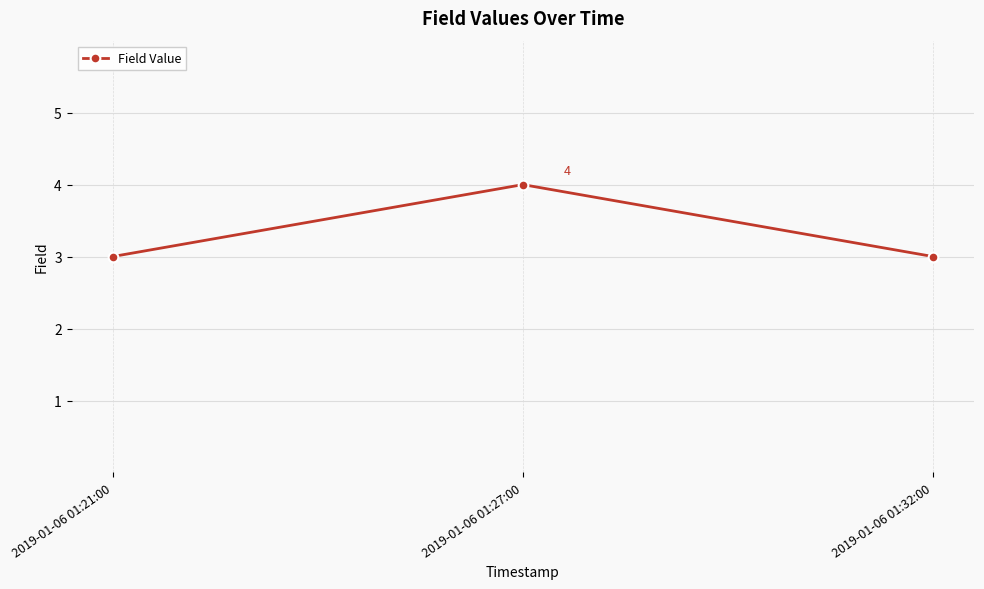

What is the label of the 3rd point from the left?

2019-01-06 01:32:00